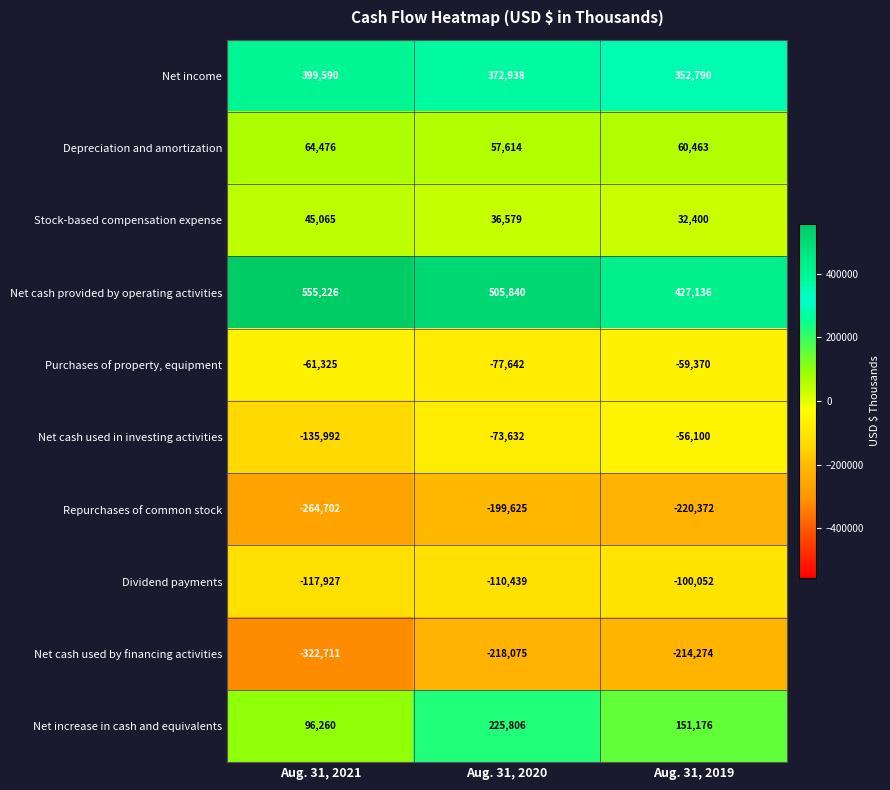

What is the average value of the Net income series?

375106